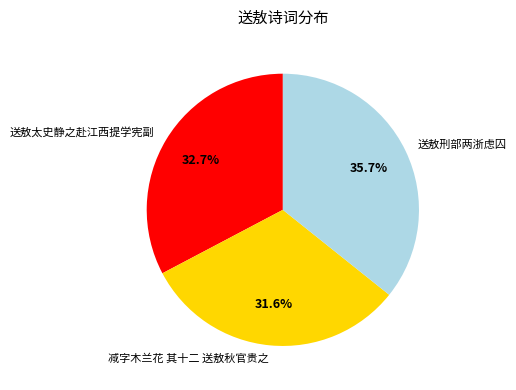

What percentage is the 送敖太史静之赴江西提学宪副 slice, to the nearest percent?

33%